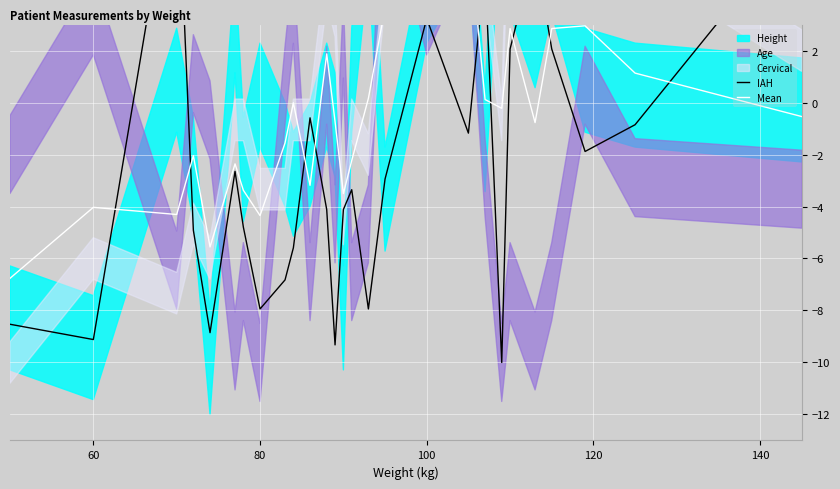

True or false: Mean has more than 1 interior local peaks.

True